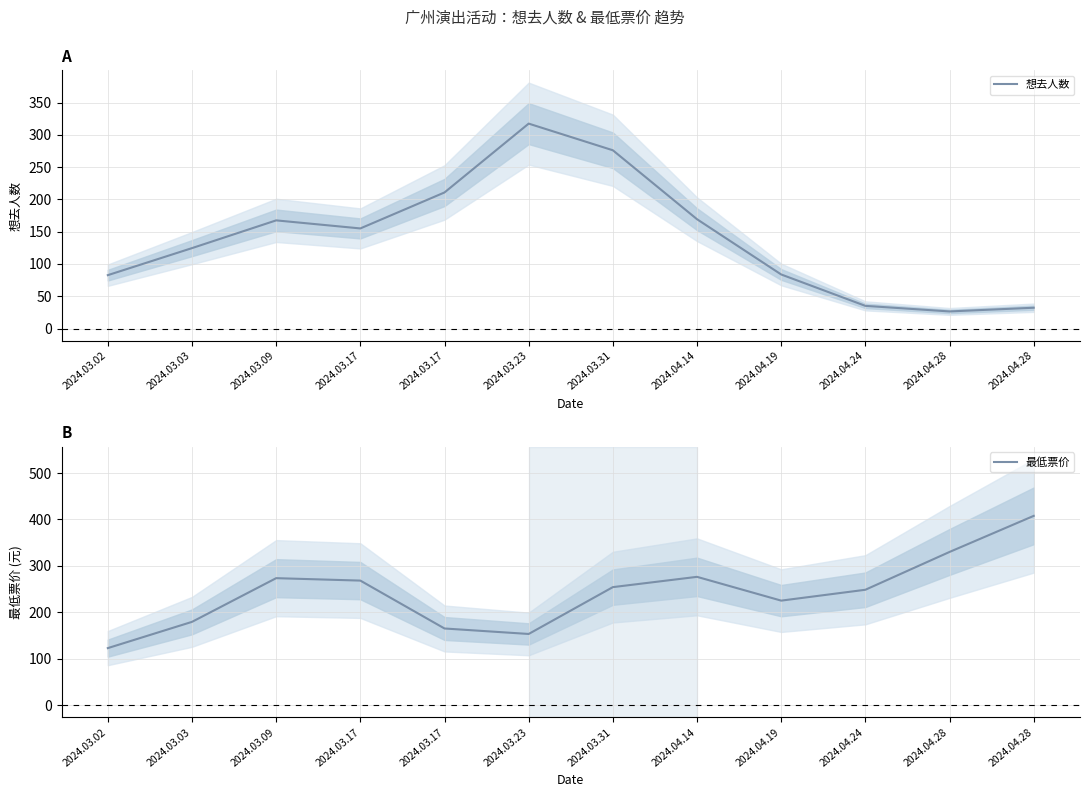

How many data points in 最低票价 are less than 254?

6